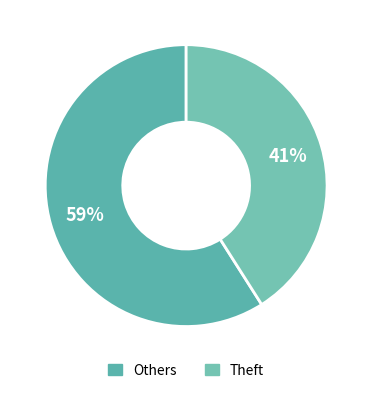

Count the number of slices in the pie.

2